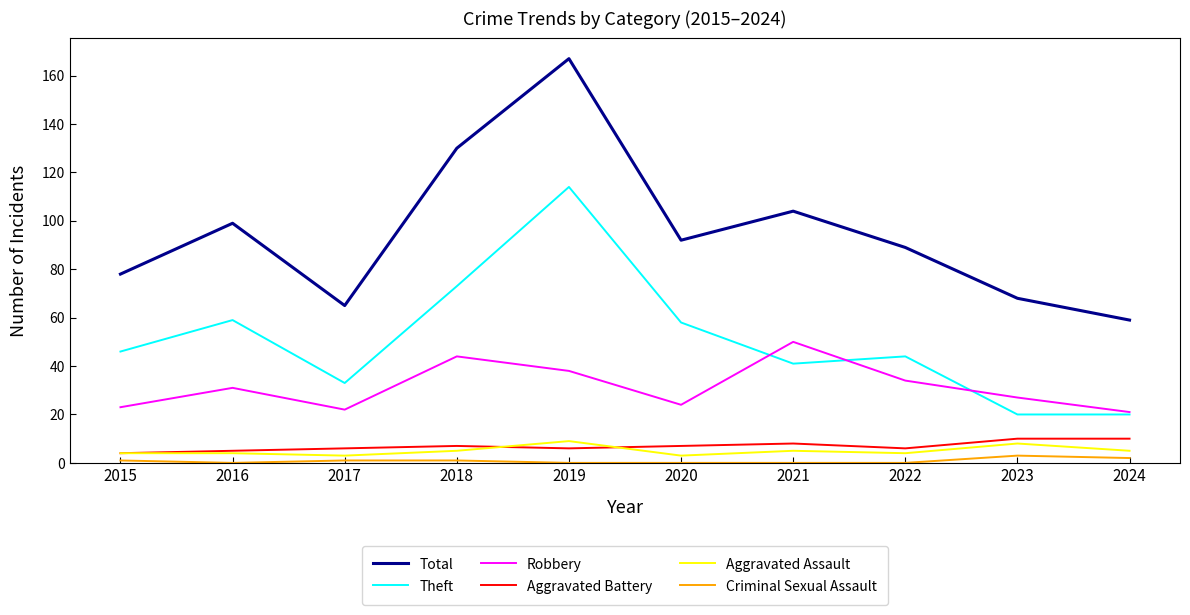

What are all the series names shown in the legend?

Total, Theft, Robbery, Aggravated Battery, Aggravated Assault, Criminal Sexual Assault